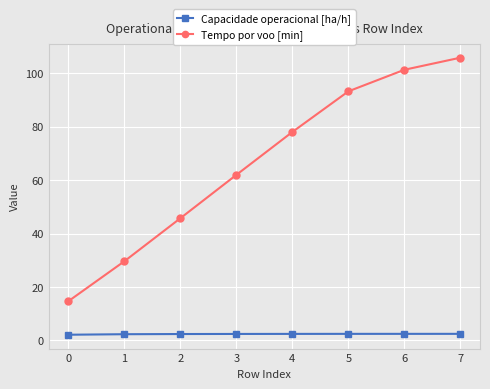

The Tempo por voo [min] series shows 29.6 at 1. True or false?

True